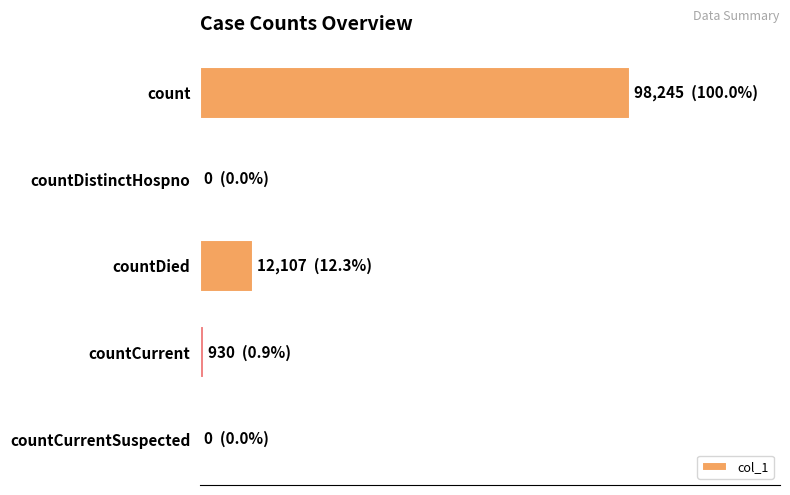

What is the difference between the second highest and second lowest values?

12107